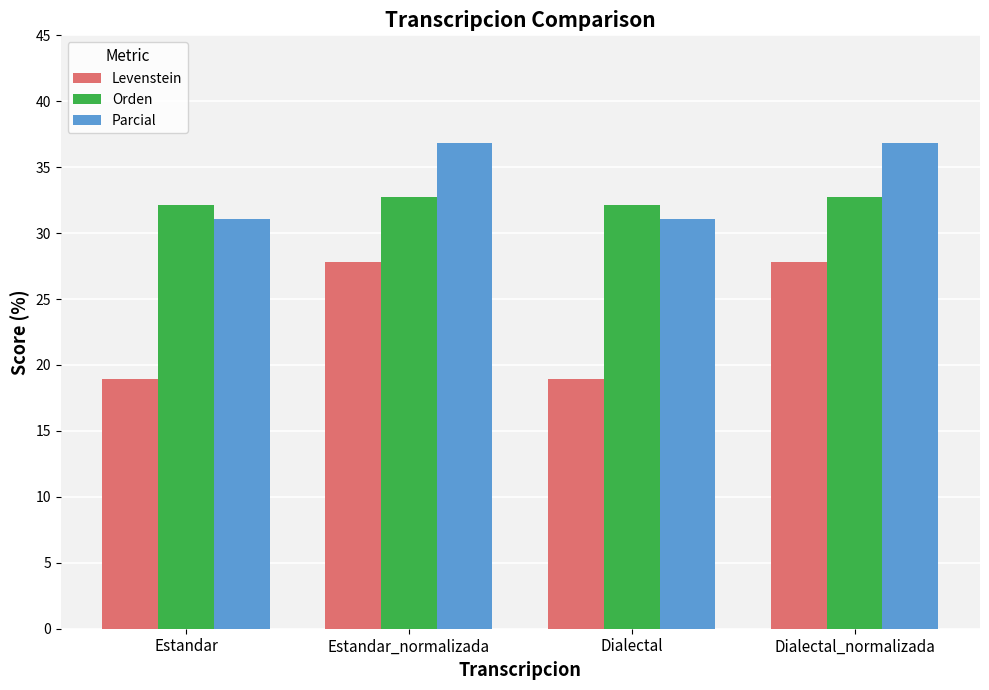

What is the maximum value for Levenstein?

27.8